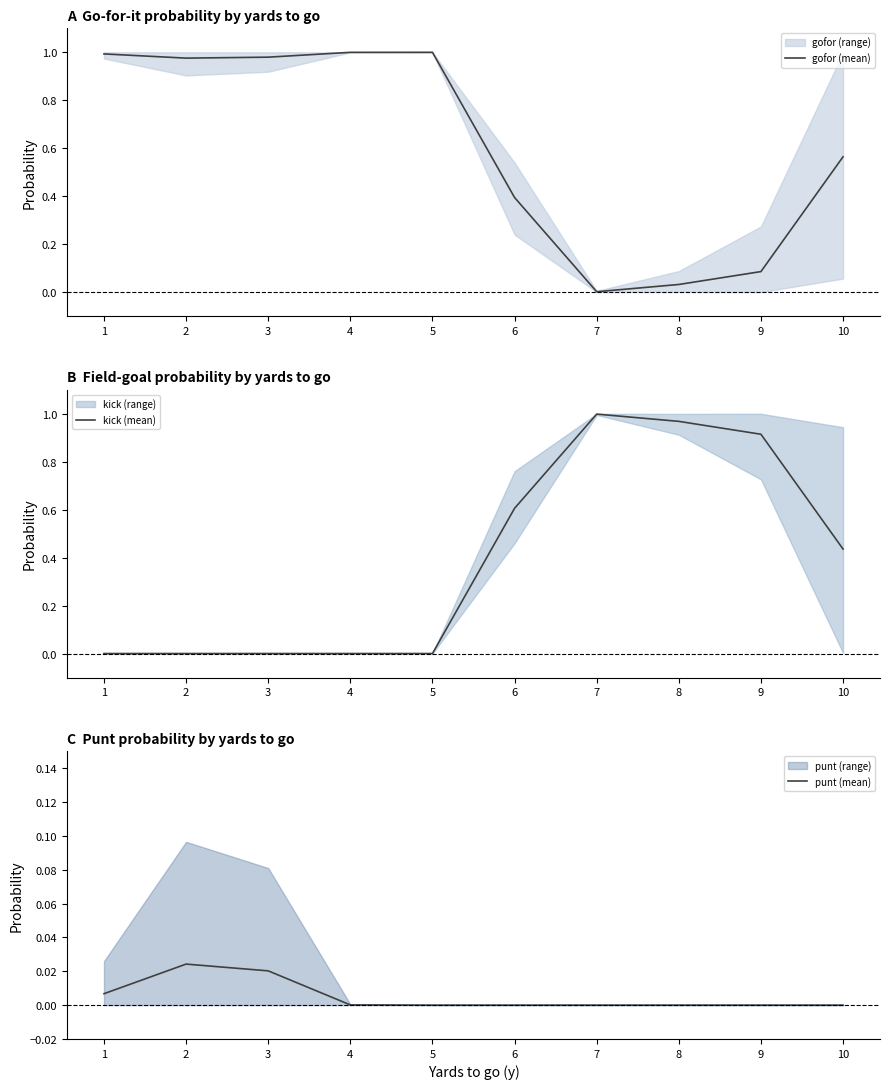

Rank the series by their average value, from lowest to highest.

punt (mean), kick (mean), gofor (mean)